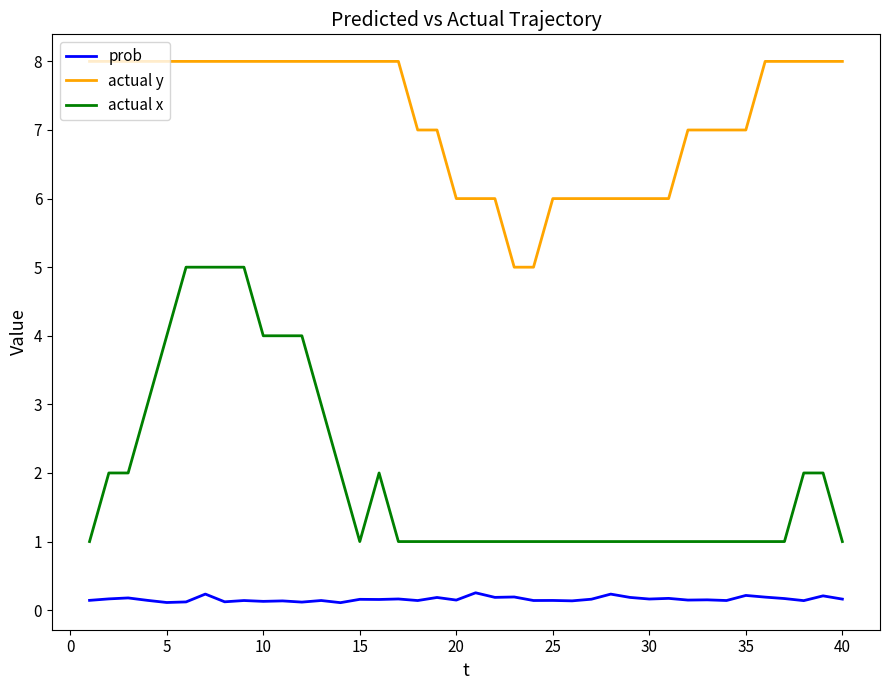

True or false: actual x and actual y cross at least once.

False